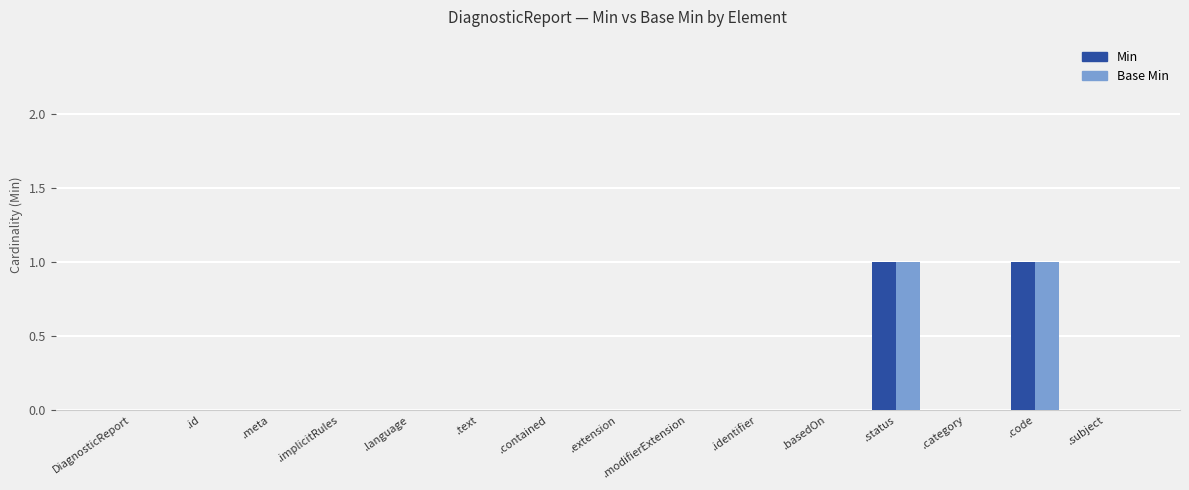

Is it true that Min equals 1 at .identifier?

False